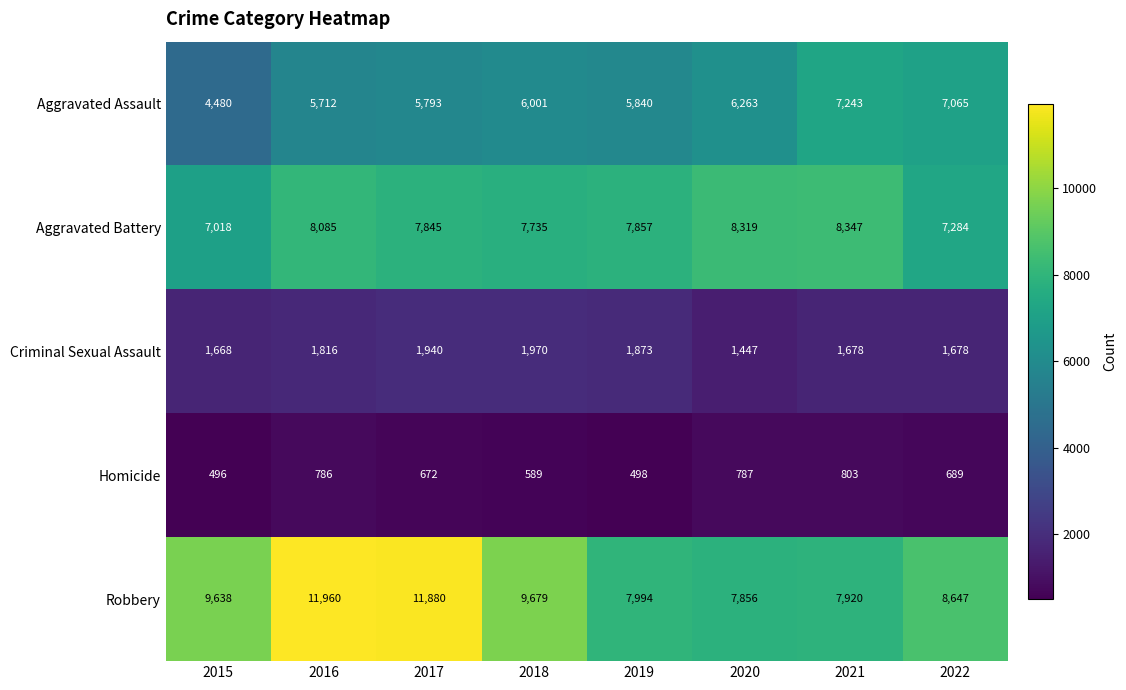

What is the difference between the maximum and minimum values in the Homicide series?

307